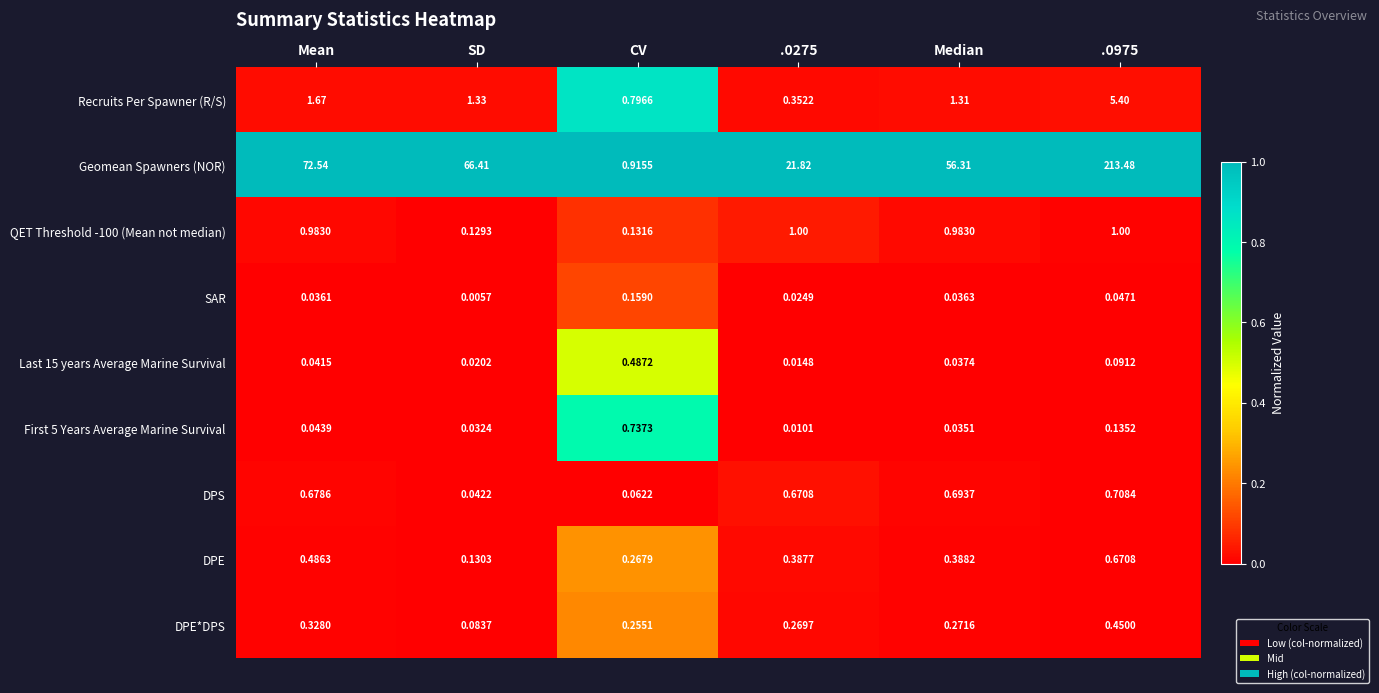

How many data points does each series have?

6